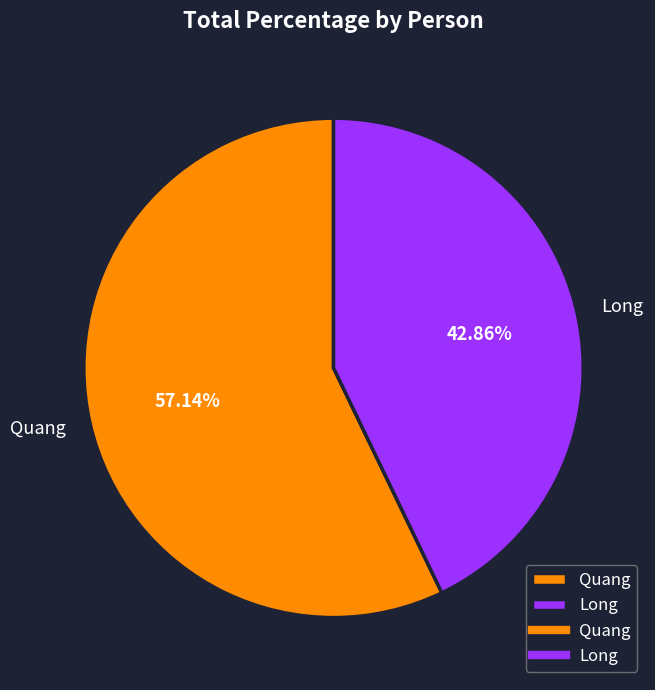

To the nearest percent, what is the average slice percentage?

50%